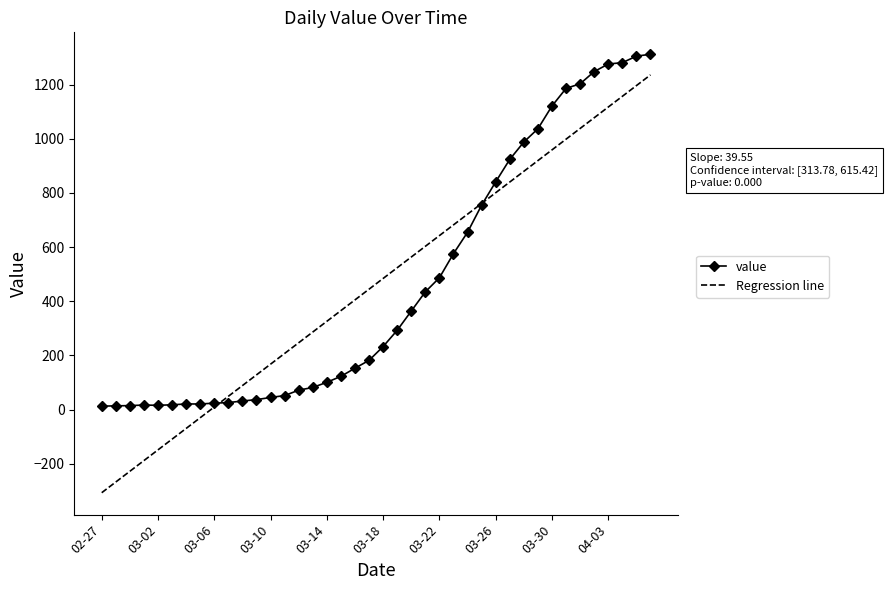

What is the minimum value shown in the chart?

-306.6